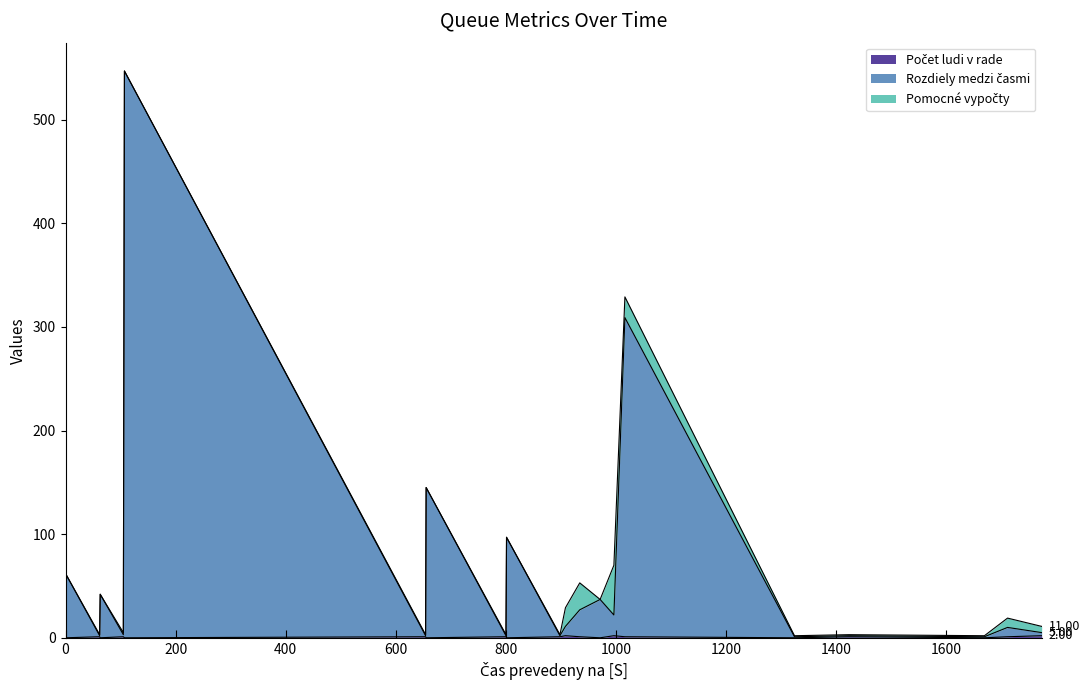

Count the Počet ludi v rade values in the range 0 to 1.

17